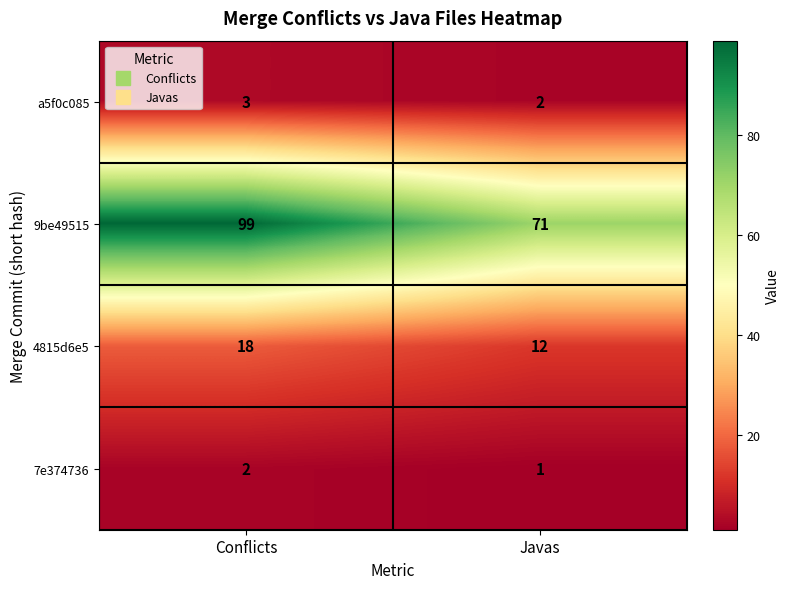

The 7e374736 series shows 2 at Conflicts. True or false?

True